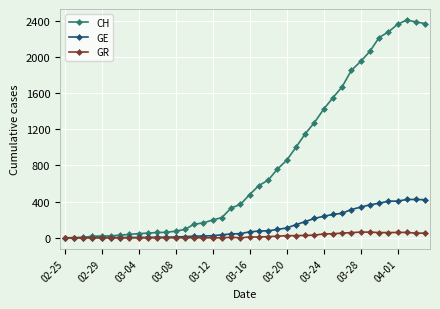

List the series in order of their peak value, lowest first.

GR, GE, CH